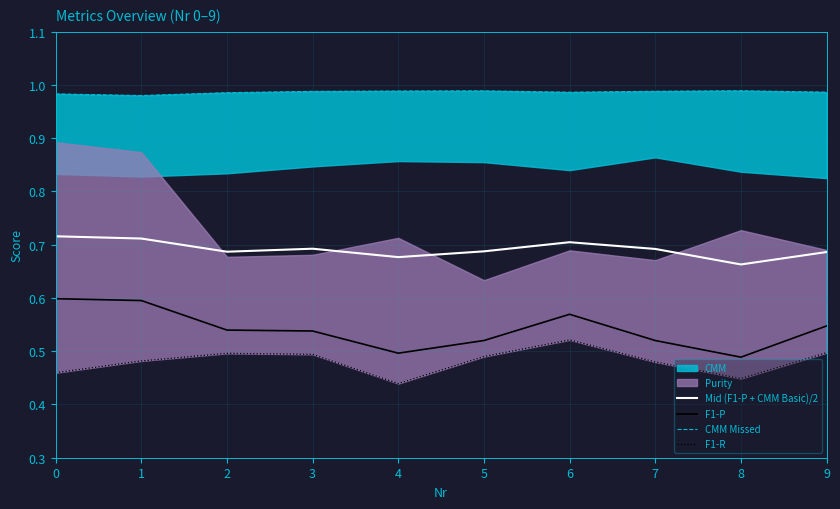

Reading left to right, list all the values displayed in this chart.

Mid (F1-P + CMM Basic)/2: 0.7	0.7	0.7	0.7	0.7	0.7	0.7	0.7	0.7	0.7
F1-P: 0.6	0.6	0.5	0.5	0.5	0.5	0.6	0.5	0.5	0.5
CMM Missed: 1.0	1.0	1.0	1.0	1.0	1.0	1.0	1.0	1.0	1.0
F1-R: 0.5	0.5	0.5	0.5	0.4	0.5	0.5	0.5	0.4	0.5